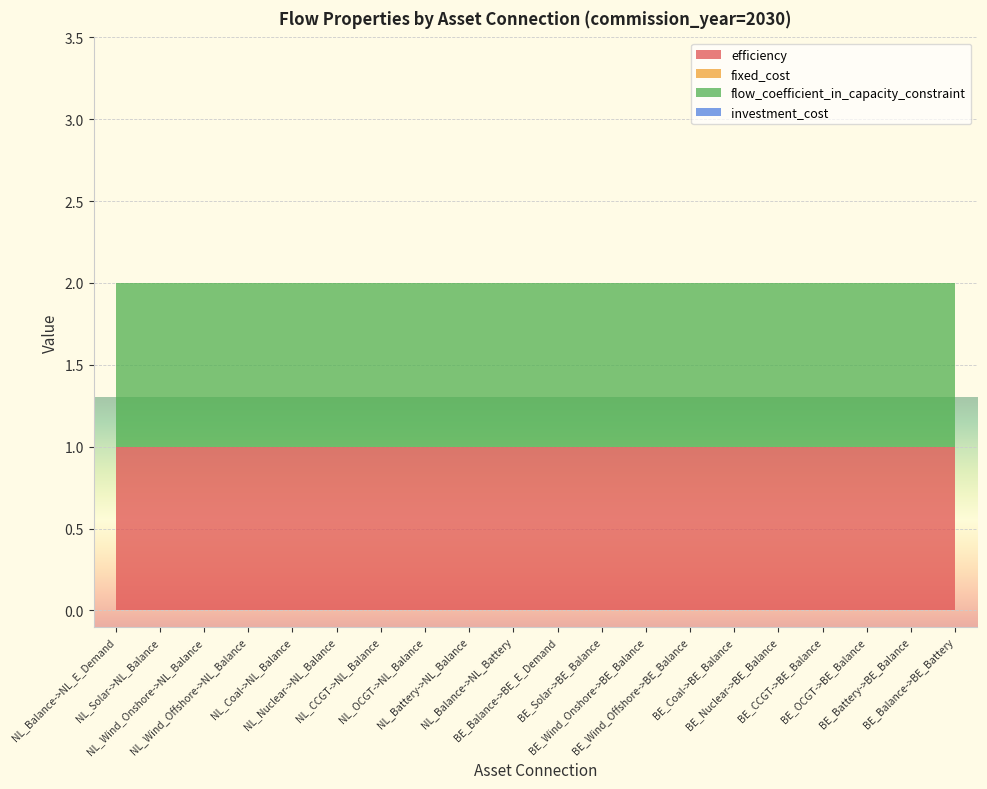

Reading left to right, list all the values displayed in this chart.

efficiency: 1	1	1	1	1	1	1	1	1	1	1	1	1	1	1	1	1	1	1	1
fixed_cost: 0	0	0	0	0	0	0	0	0	0	0	0	0	0	0	0	0	0	0	0
flow_coefficient_in_capacity_constraint: 1	1	1	1	1	1	1	1	1	1	1	1	1	1	1	1	1	1	1	1
investment_cost: 0	0	0	0	0	0	0	0	0	0	0	0	0	0	0	0	0	0	0	0